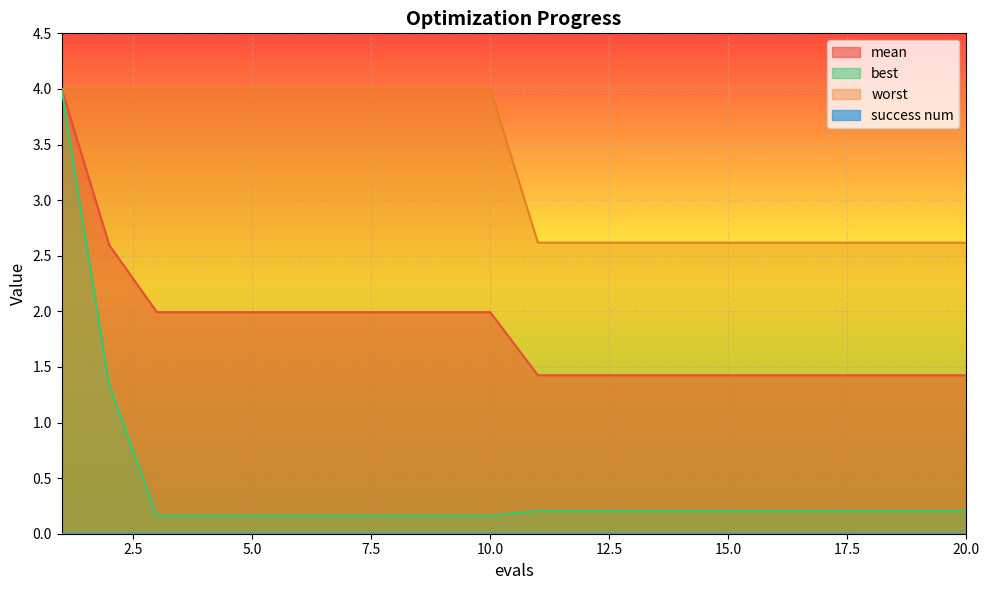

What is the smallest value displayed?

0.0